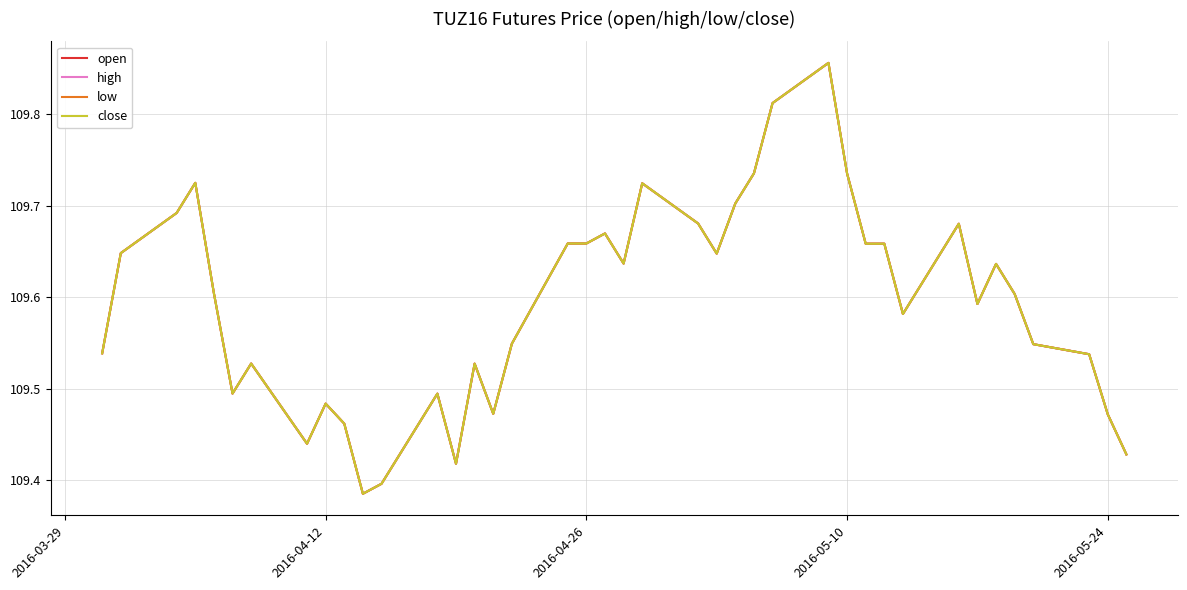

Does the chart have visible grid lines?

Yes